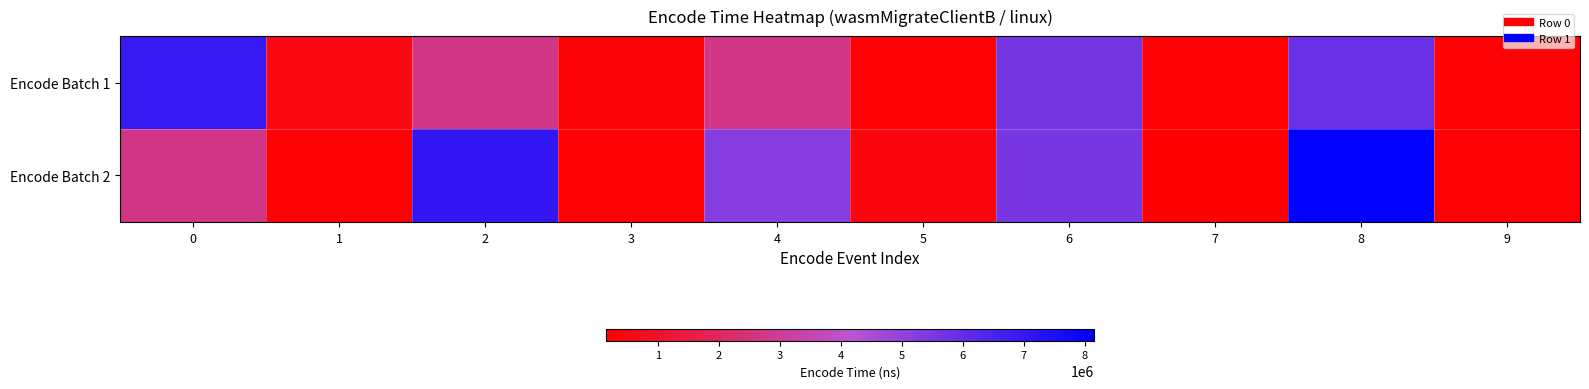

Rank the series by their average value, from highest to lowest.

Encode Batch 2, Encode Batch 1